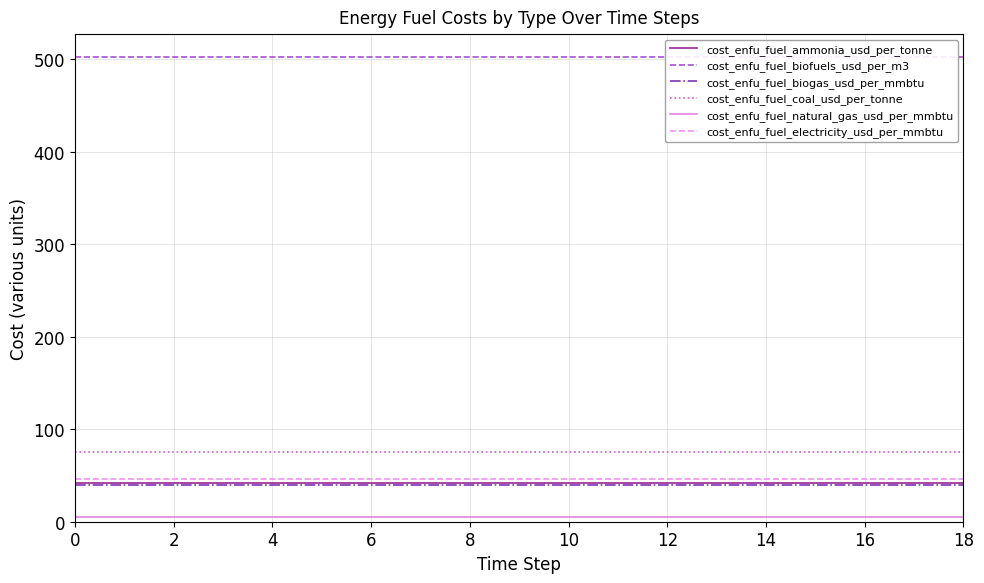

What is the total value across all series at 13?

712.0